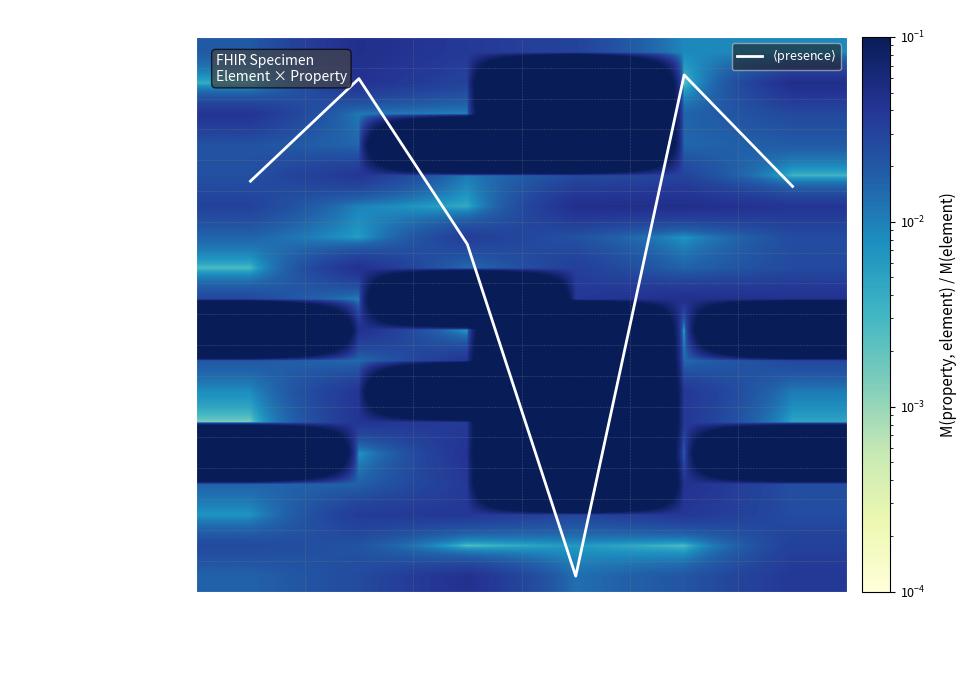

At which category is the sum across all series the highest?

Is Summary?